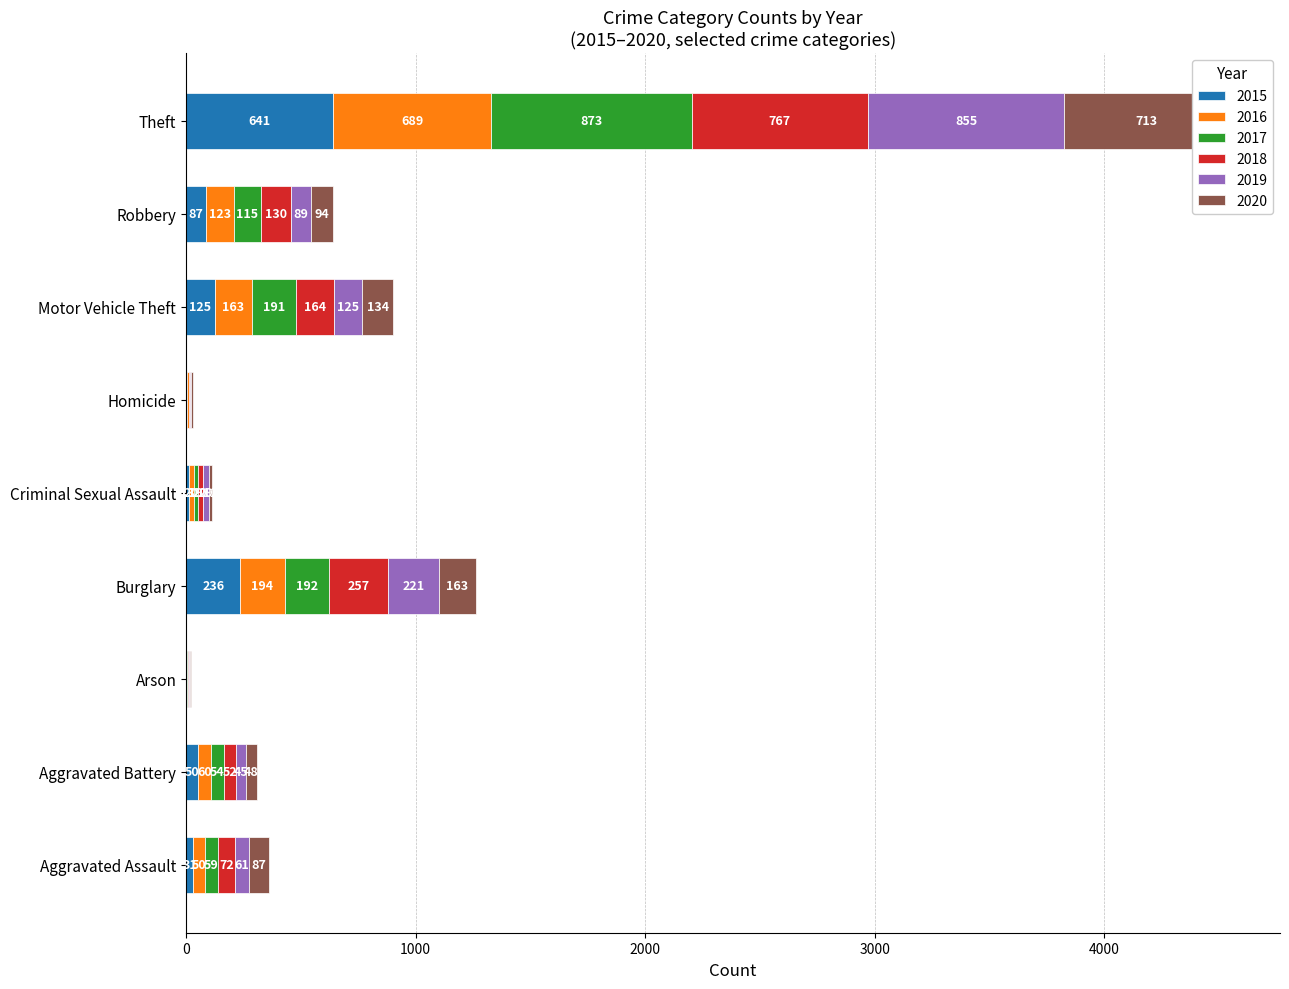

What is the average value of the 2018 series?

164